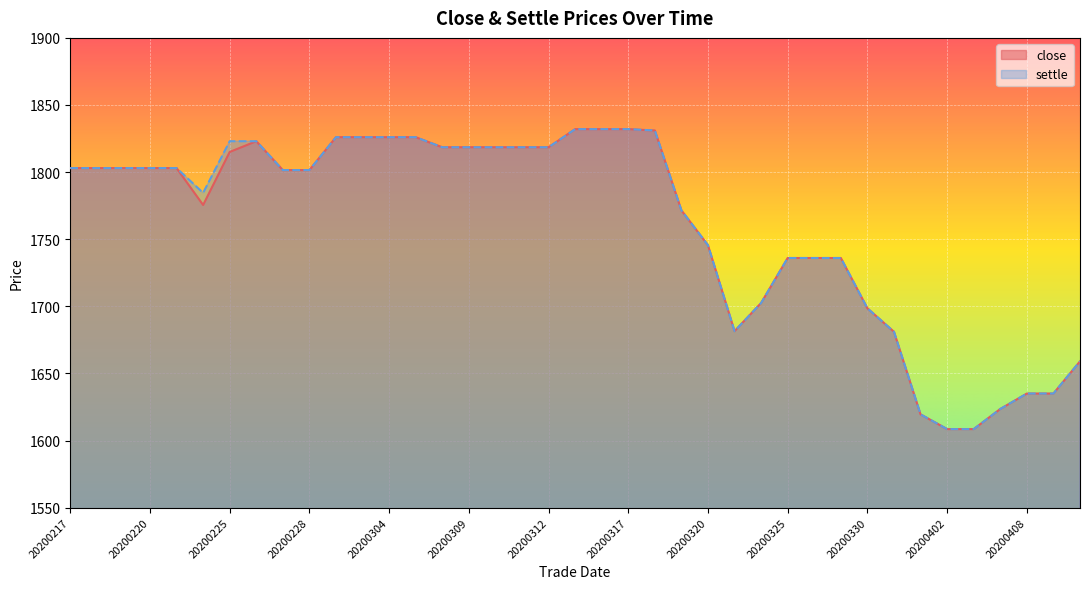

Which category has the lowest value across all series?

20200402